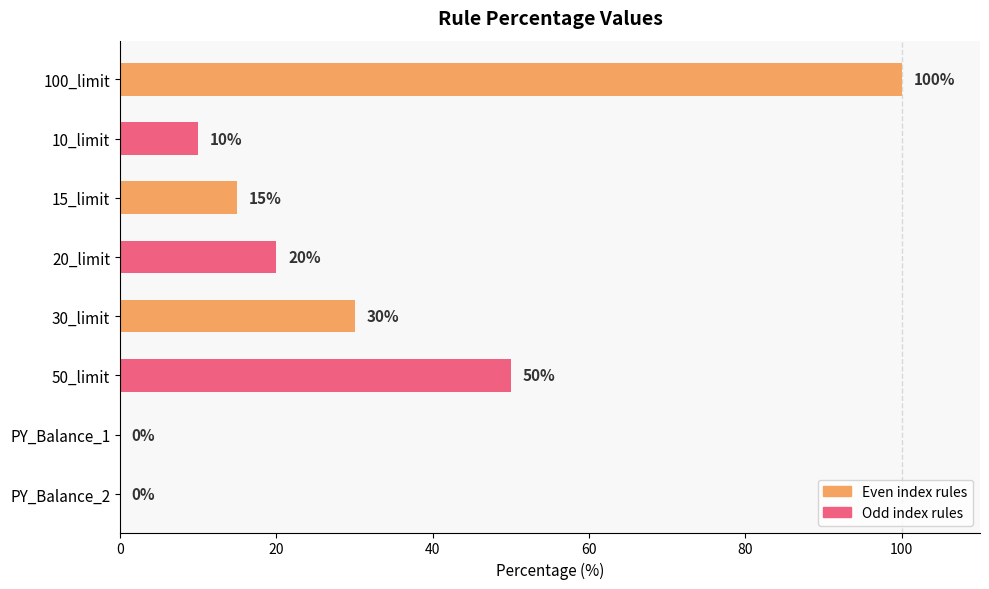

What is the sum of all values?

225